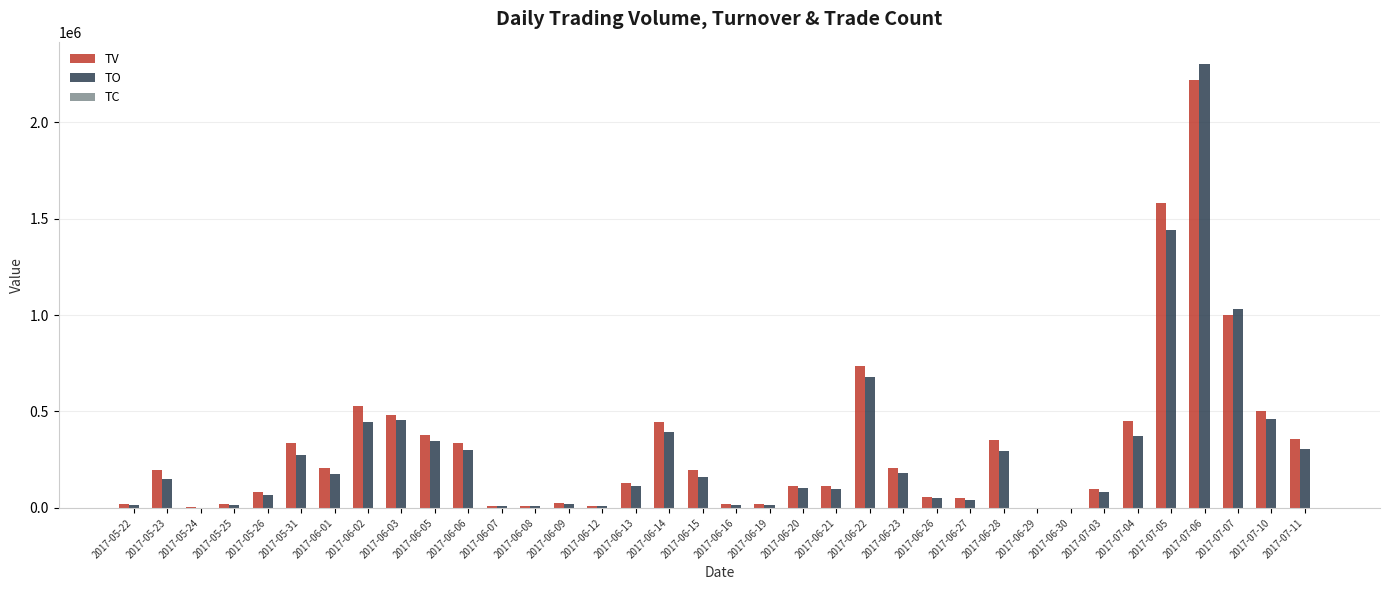

At which category is the sum across all series the highest?

2017-07-06